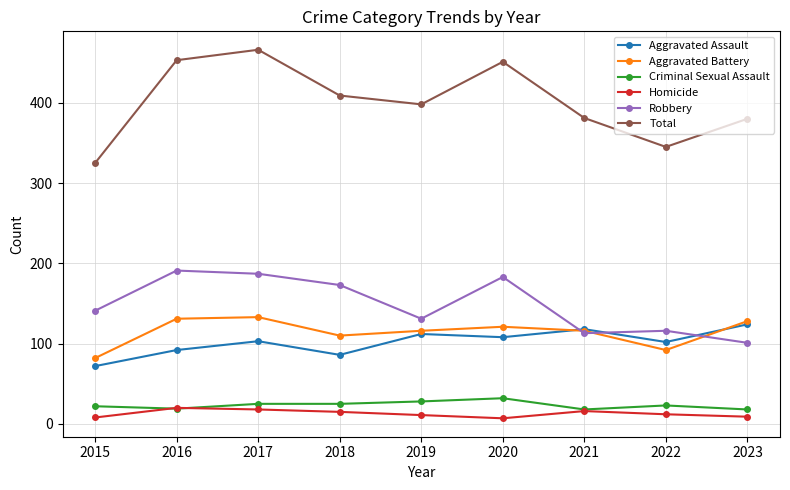

The value of Total at 2017 is 113. True or false?

False